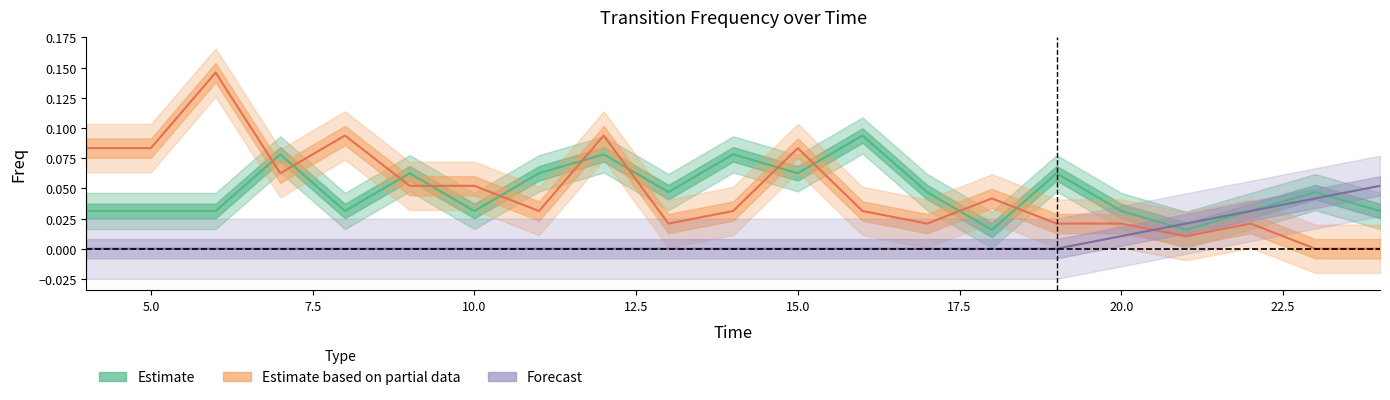

The Br0_Ai3 series shows 0.0 at 19. True or false?

False